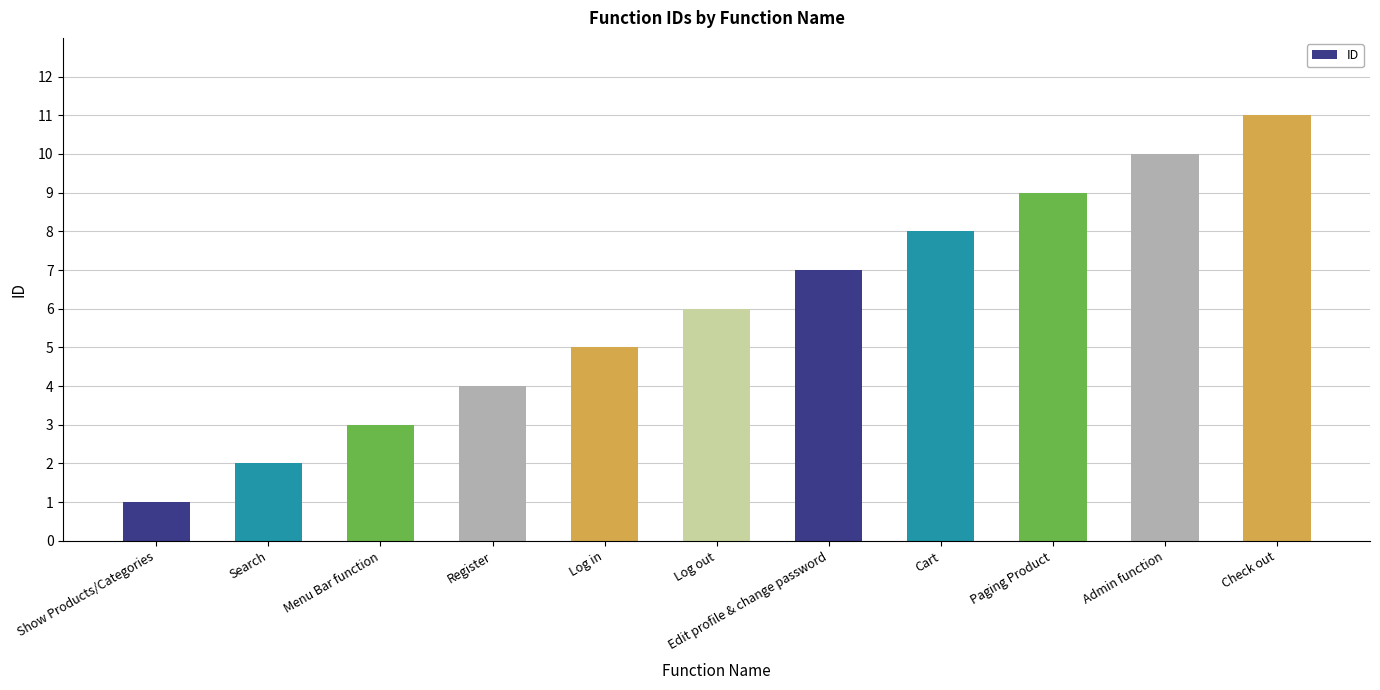

What is the average value?

6